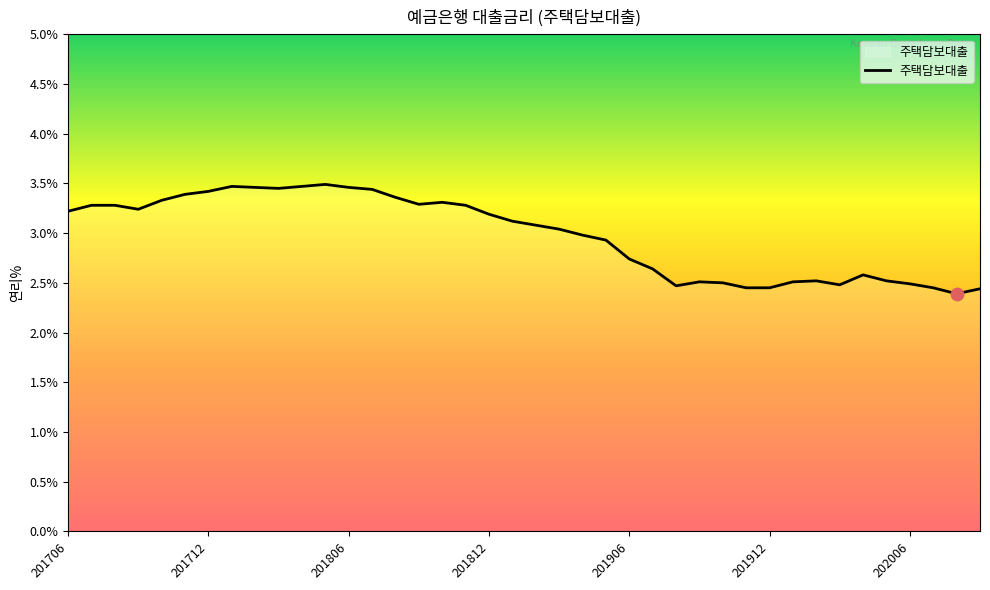

What is the greatest value displayed?

3.5